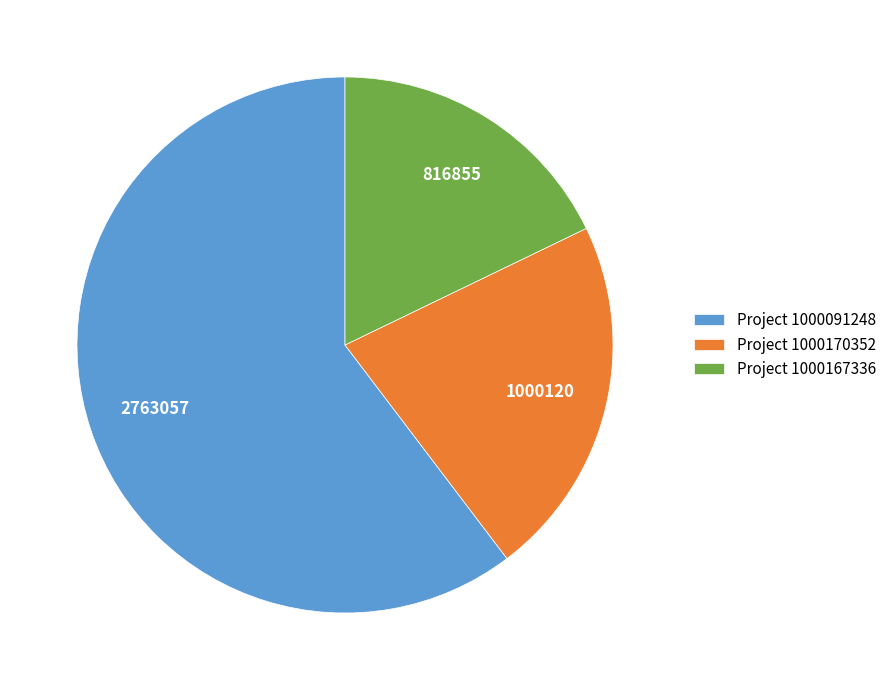

Rank the categories by value from lowest to highest.

Project 1000167336, Project 1000170352, Project 1000091248